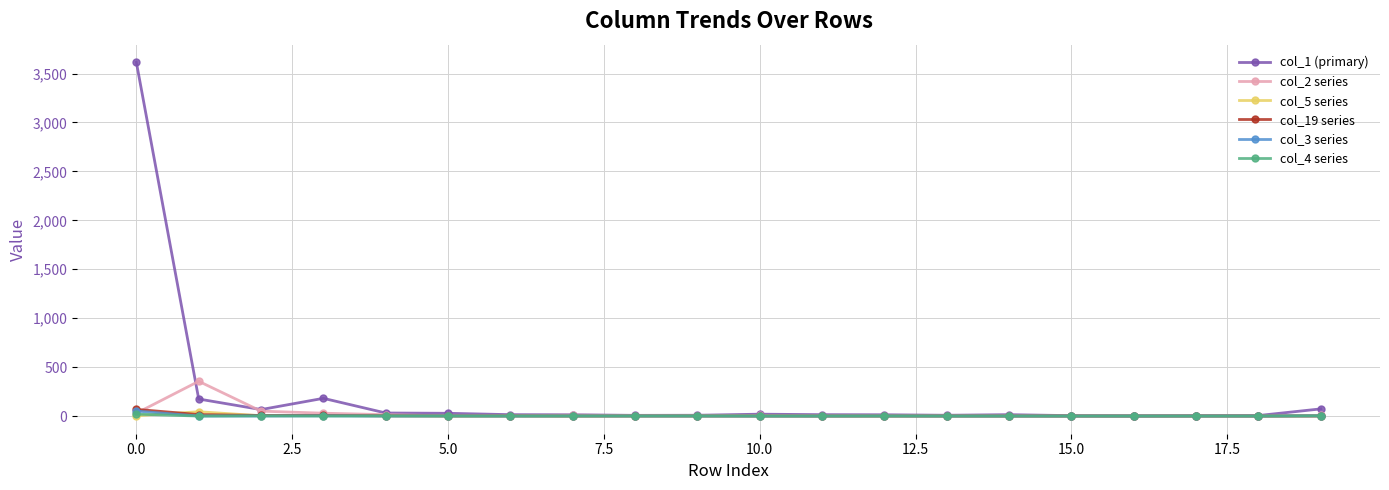

True or false: col_2 series has more than 1 interior local peaks.

True